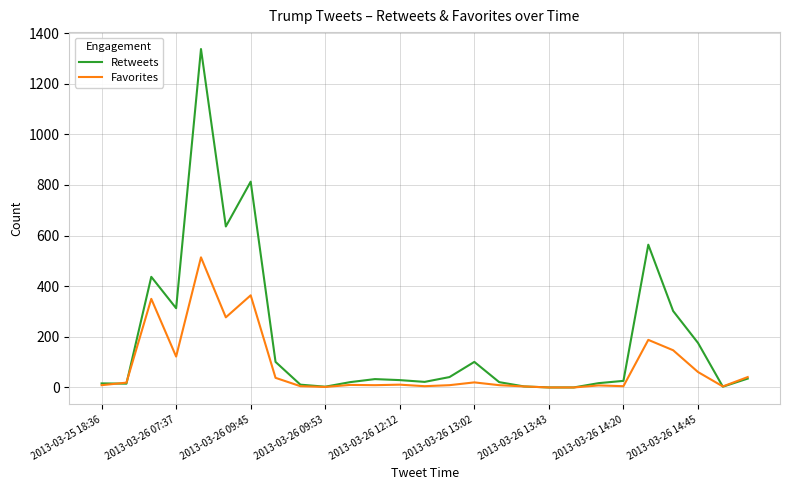

Which series has the widest spread of values?

Retweets